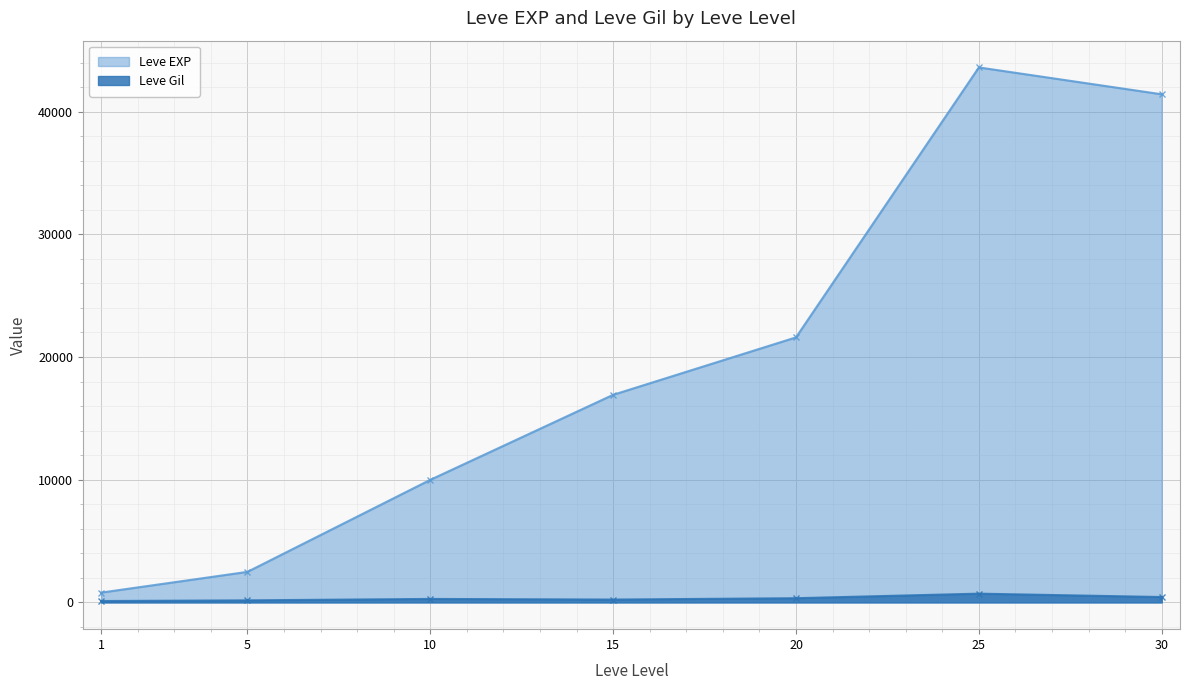

What is the maximum value shown in the chart?

43600